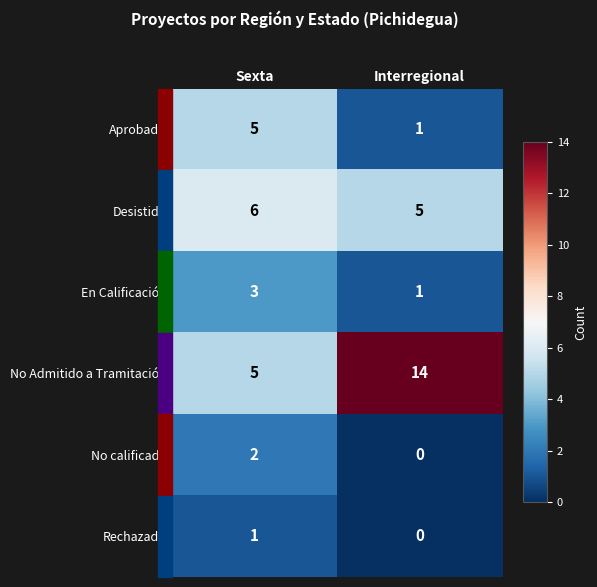

At how many categories does at least one series exceed 4?

2